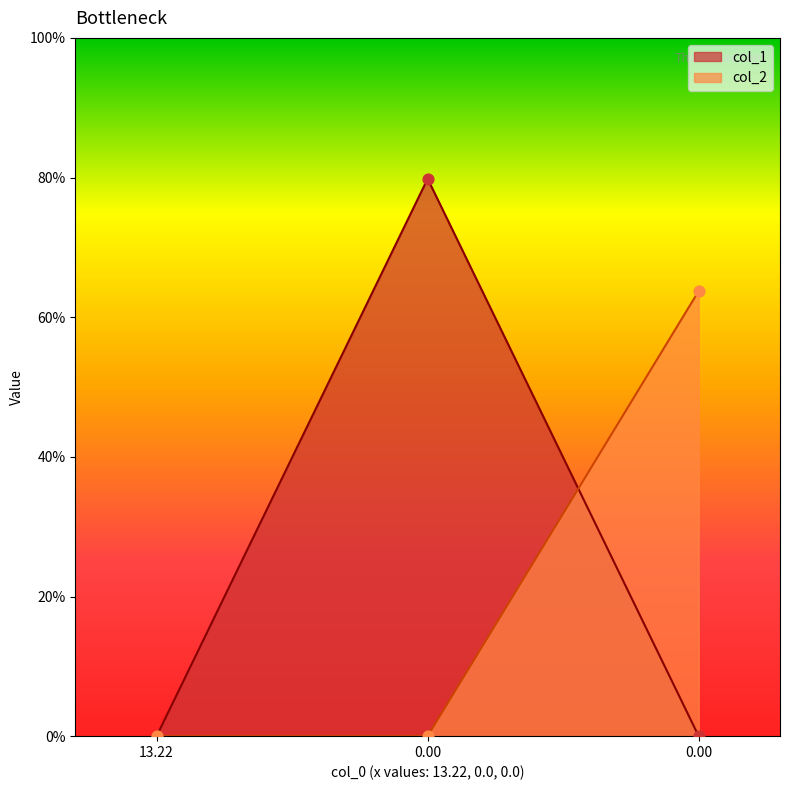

Which series contains the lowest Y value?

col_1